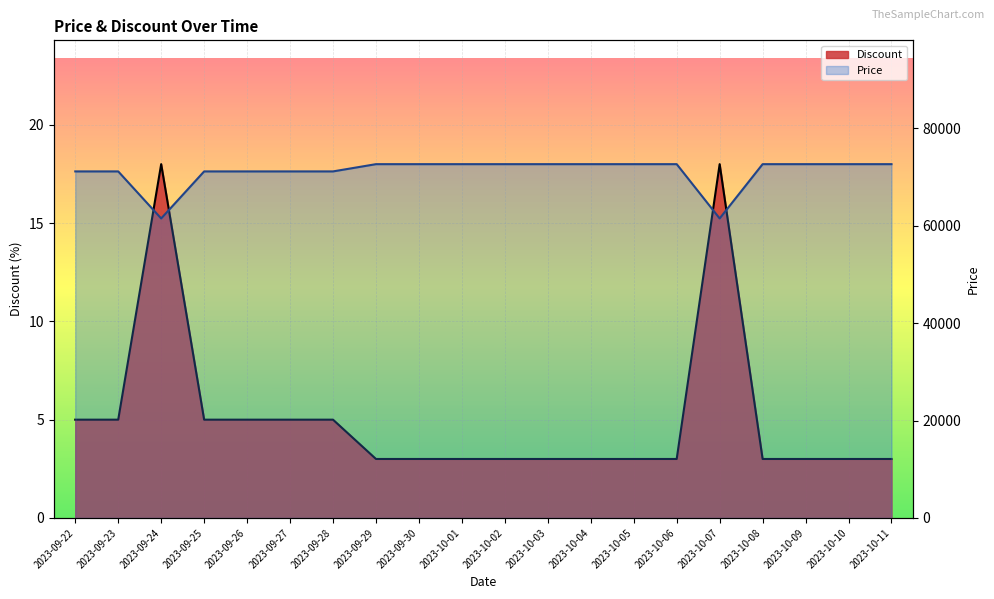

The value of Discount at 2023-10-06 is 4. True or false?

False